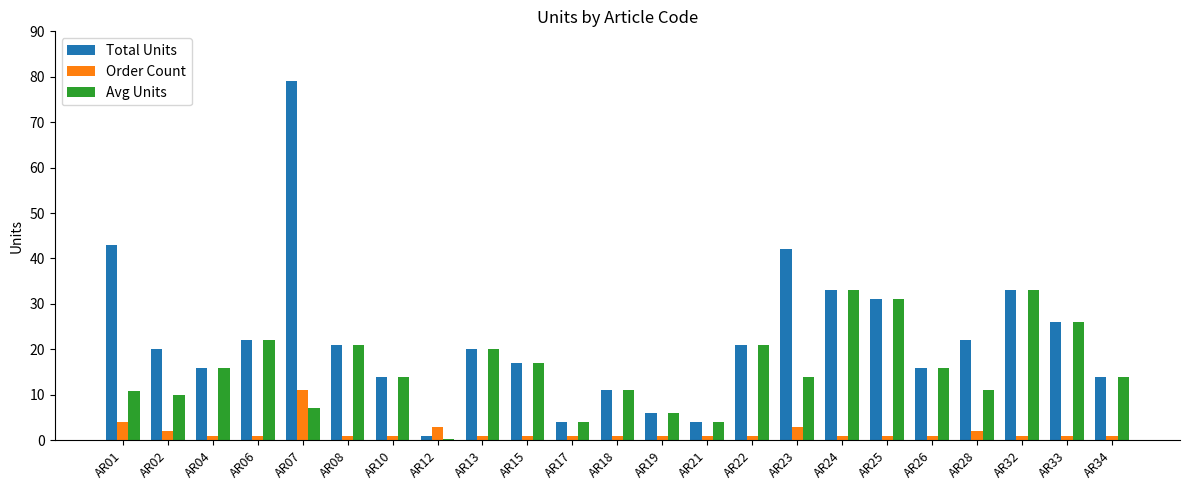

The value of Total Units at AR01 is 62.1. True or false?

False